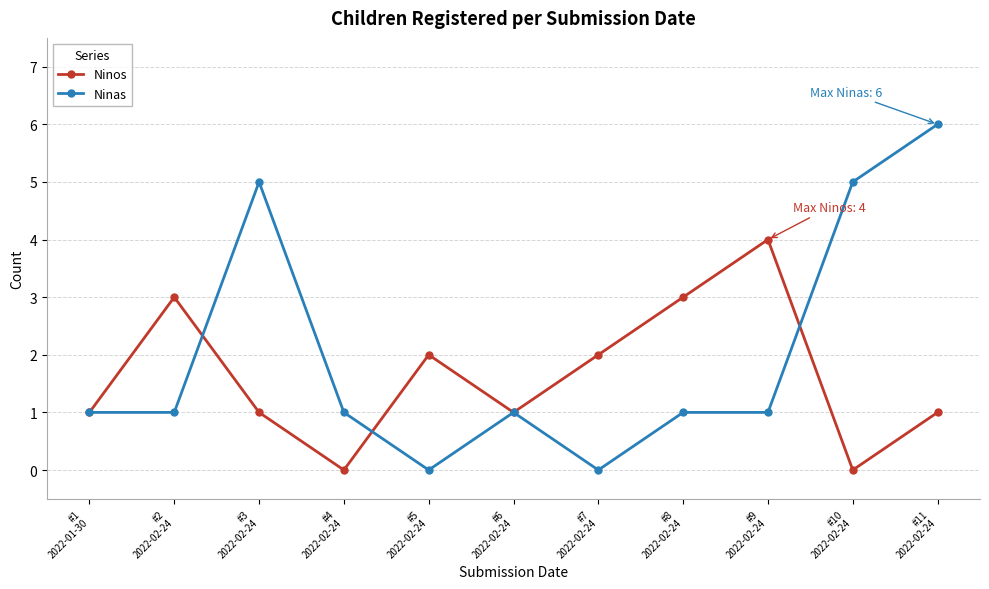

At which label does Ninos reach its peak?

#9
2022-02-24